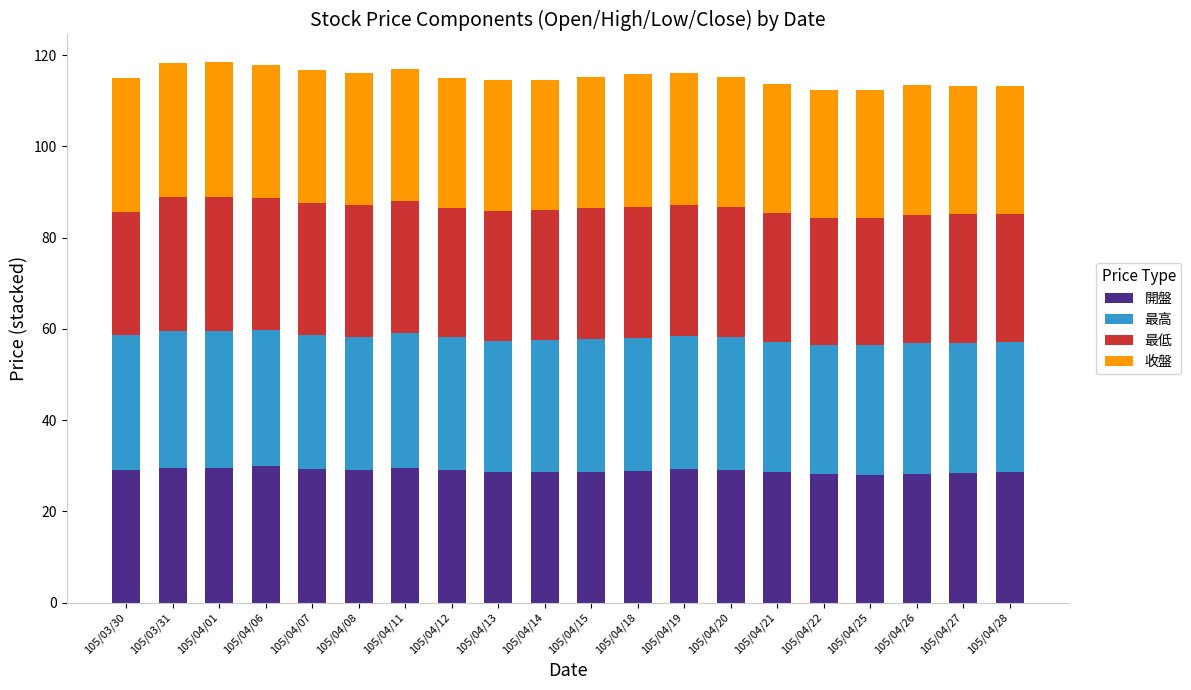

The value of 開盤 at 105/04/13 is 28.6. True or false?

True